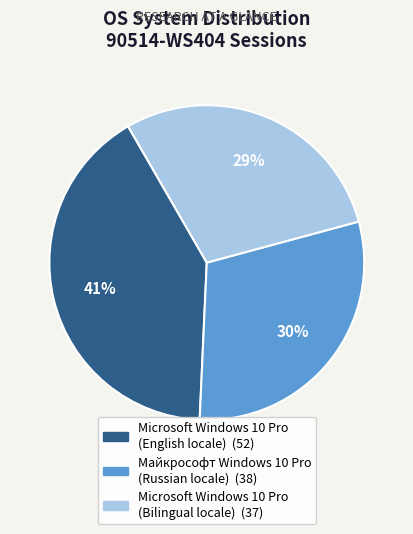

To the nearest percent, what is the average slice percentage?

33%